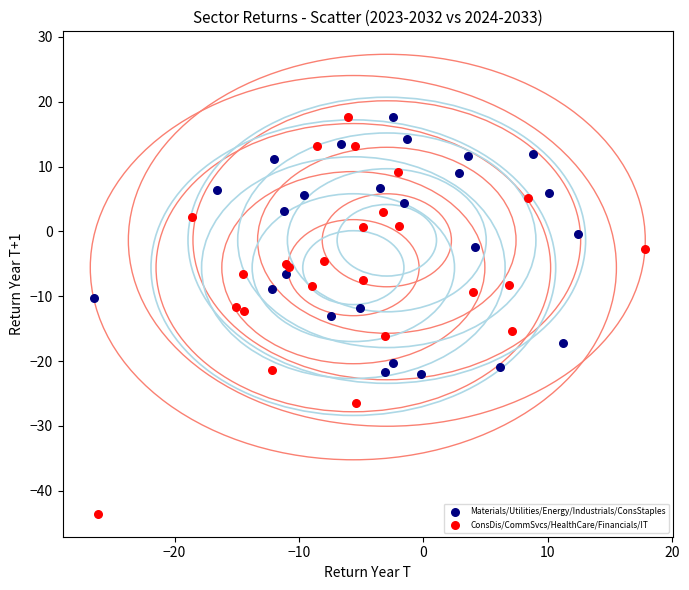

Which series contains the lowest Y value?

ConsDis/CommSvcs/HealthCare/Financials/IT